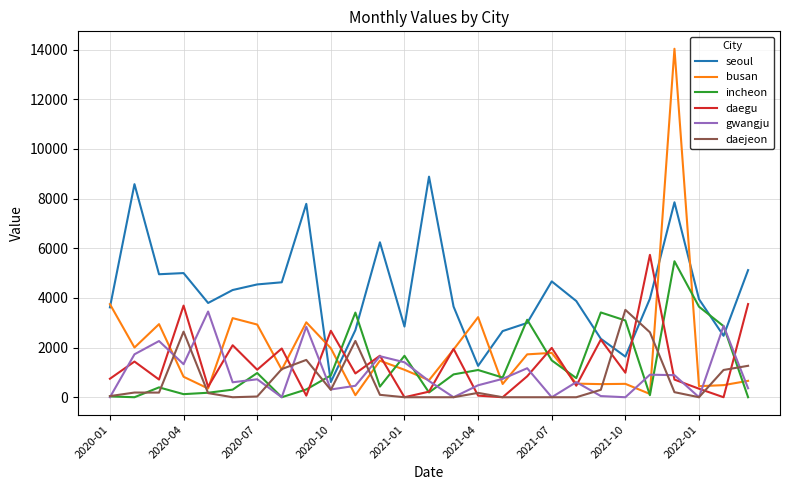

Which series has the largest total across all categories?

seoul